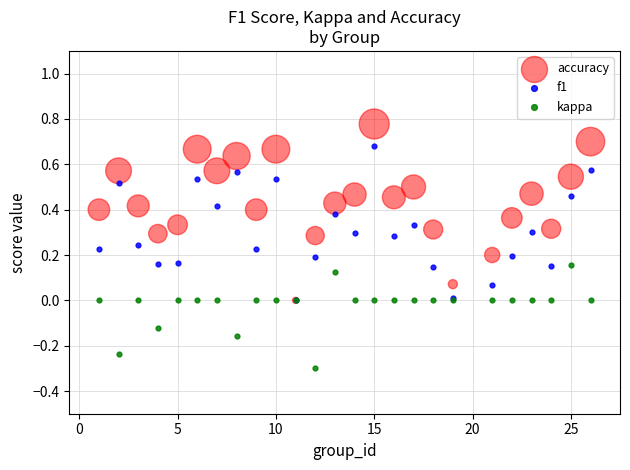

Which series reaches the maximum Y coordinate?

accuracy